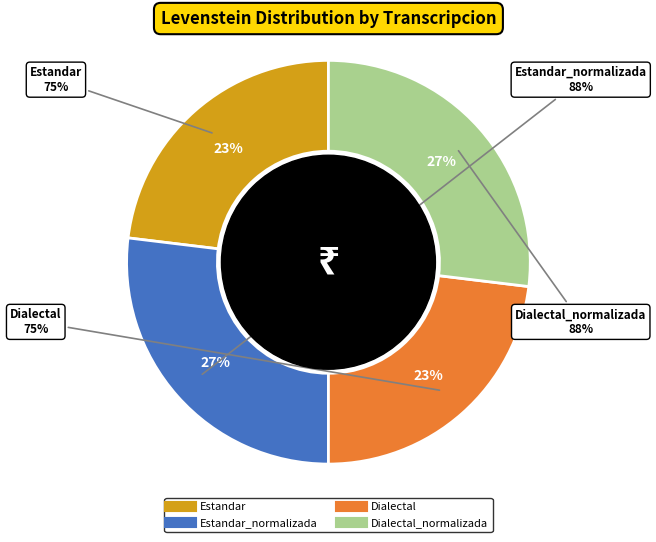

Does Dialectal account for over 50% of the chart?

No